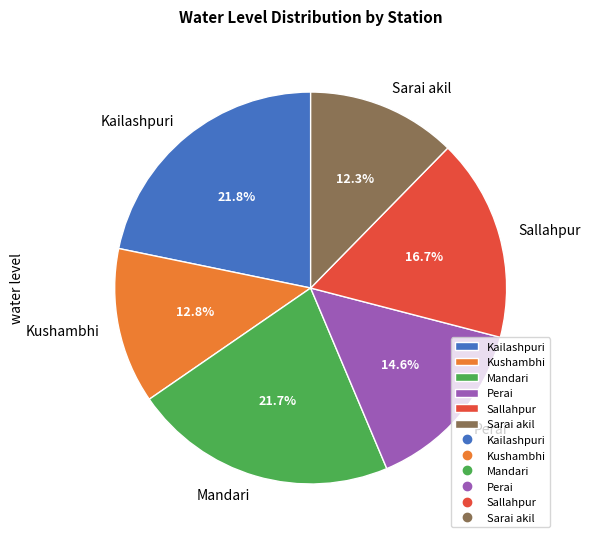

Combined, do Sarai akil and Mandari account for over 50%?

No